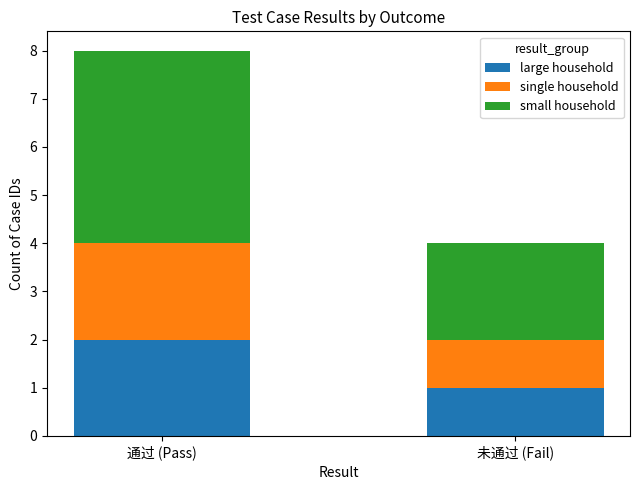

Reading right to left, list the values for the large household series.

1	2